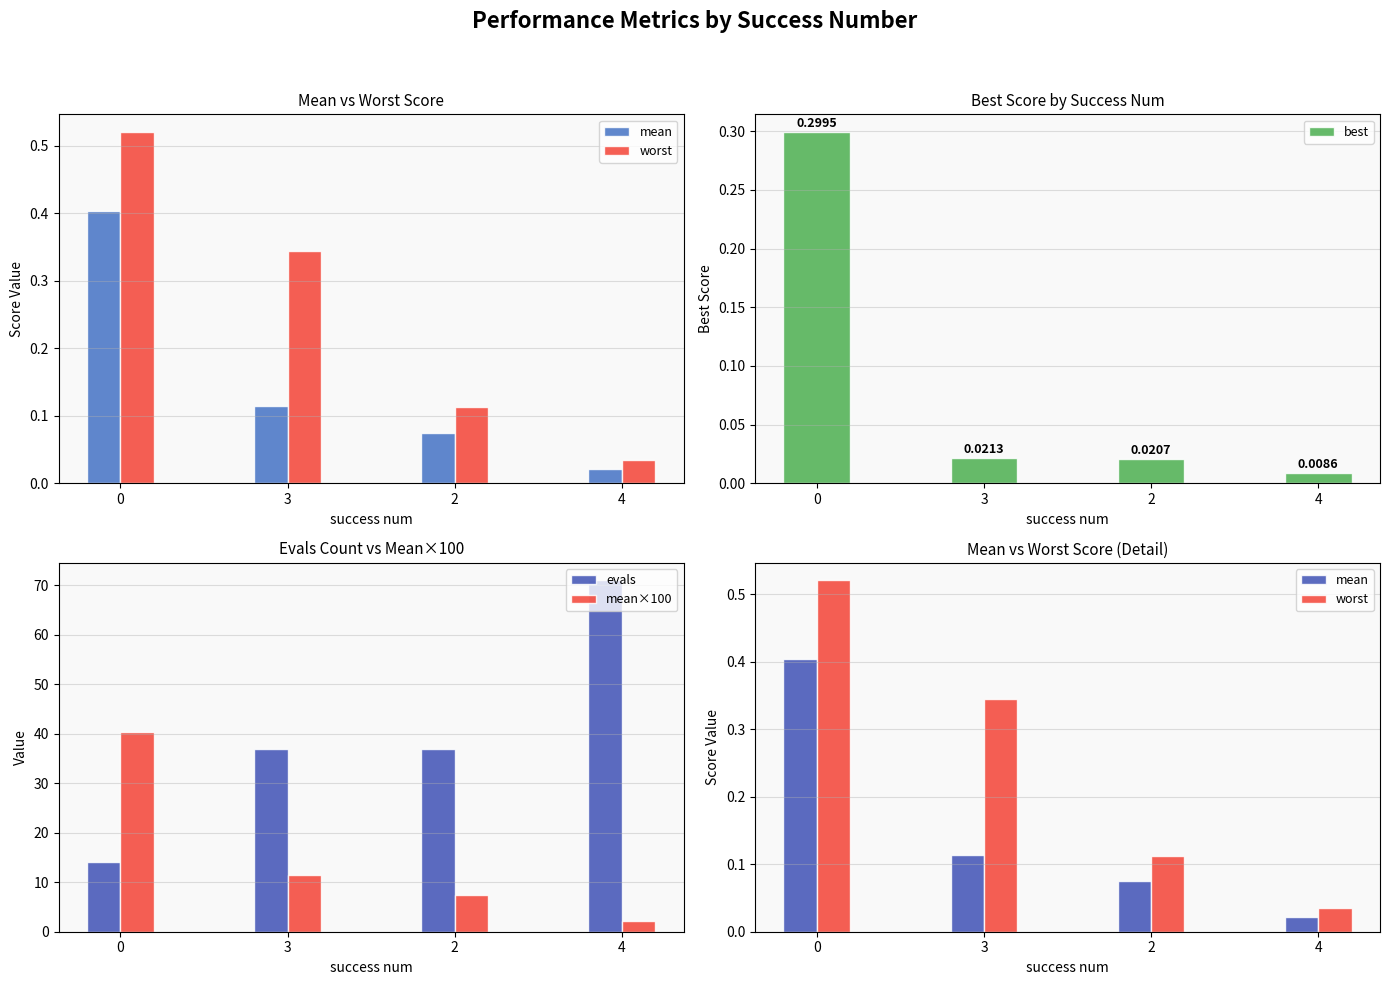

What is the sum of all mean values?

0.6